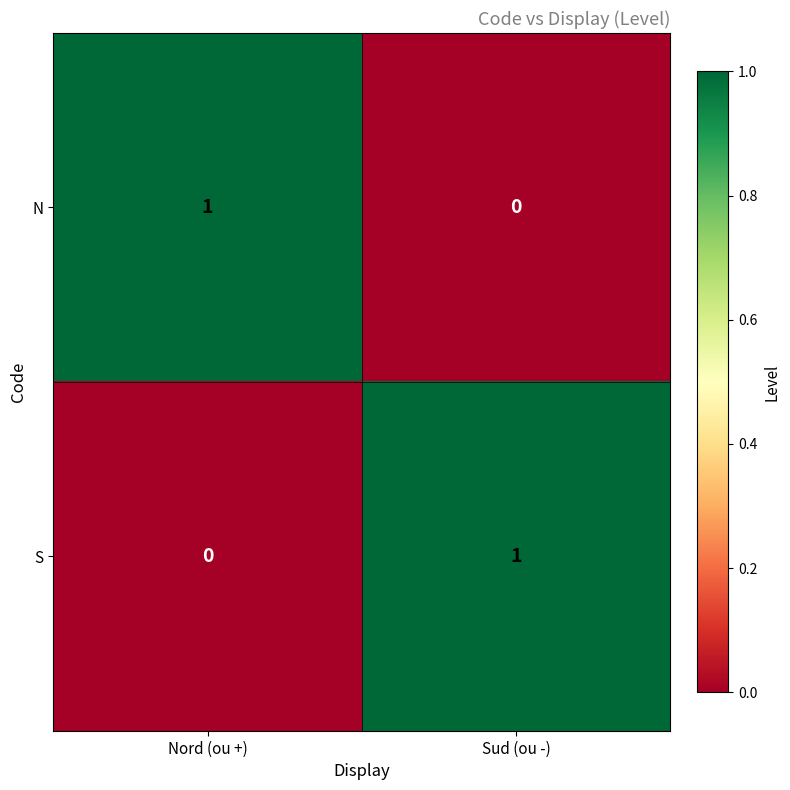

True or false: N has a value of 1 at Nord (ou +).

True